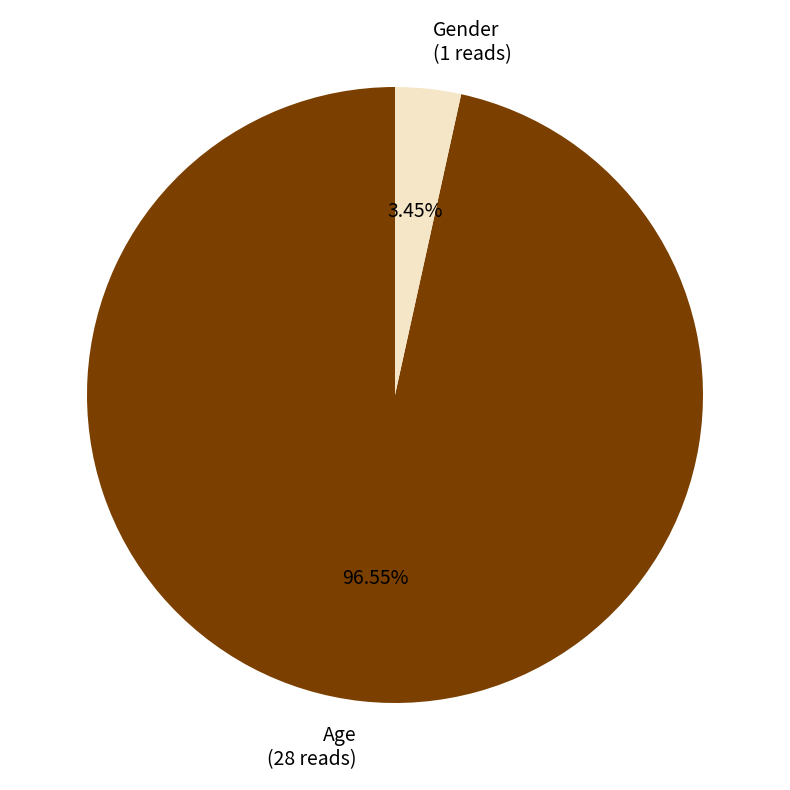

To the nearest percent, what portion does Gender represent?

3%